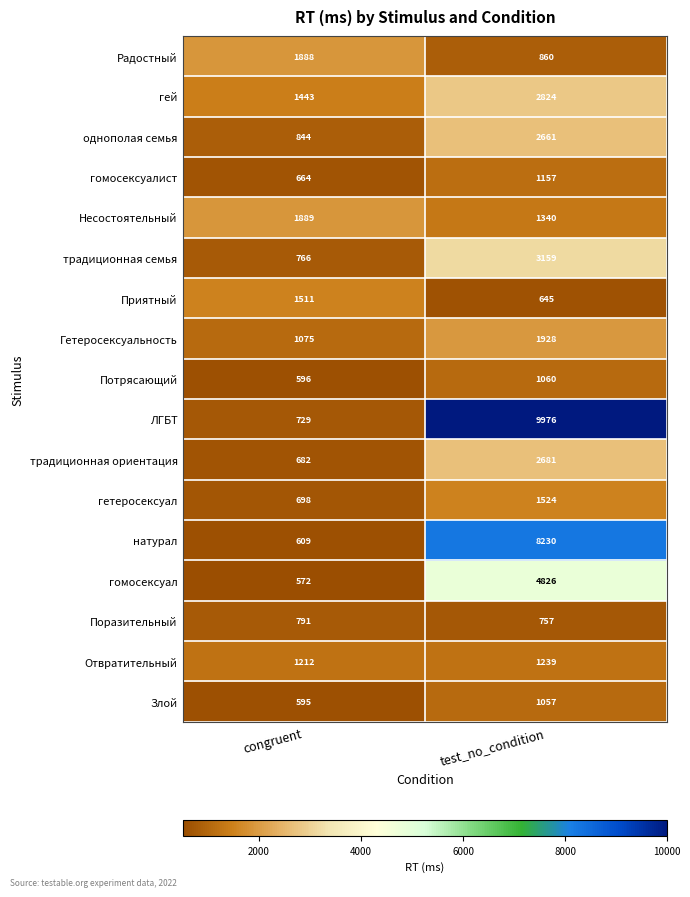

At which category does the chart reach its peak across all series?

test_no_condition